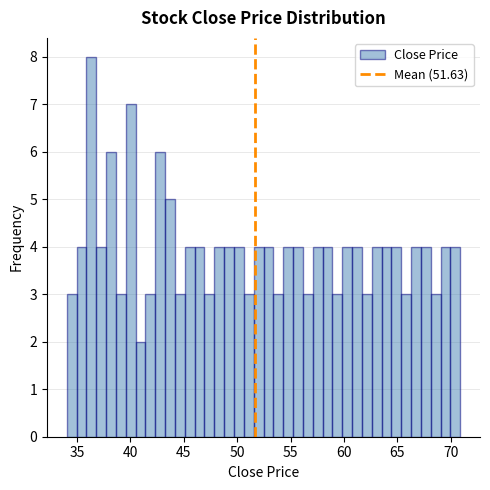

Around what value on the x-axis is the tallest bar? Give the approximate position of its centre, as read against the axis.

36.5